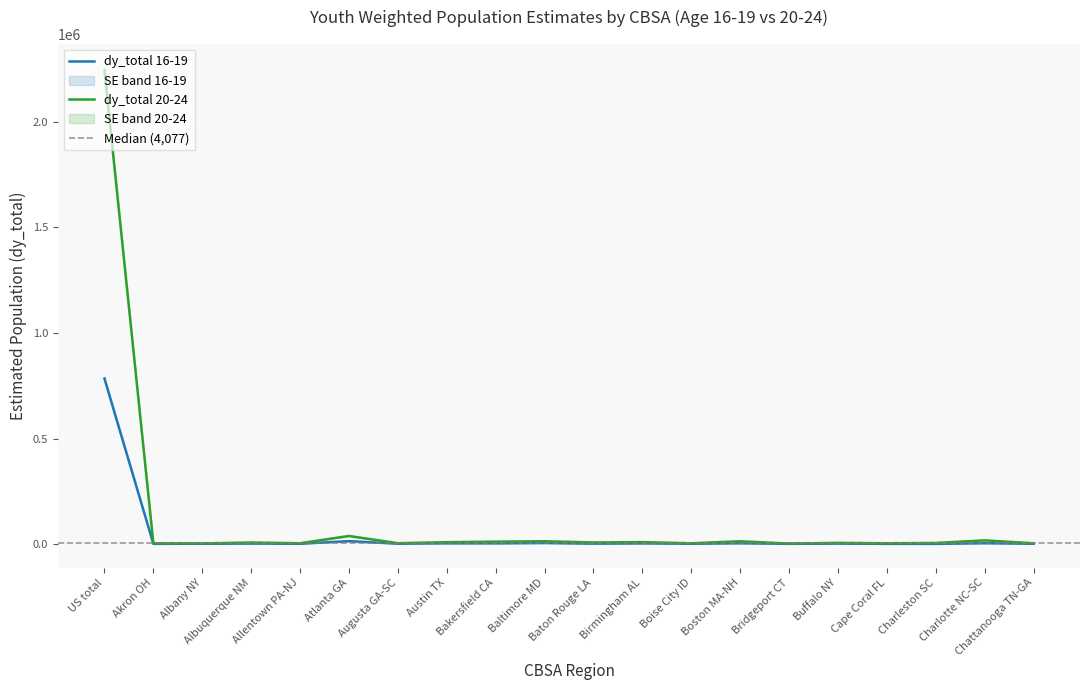

The dy_total_16_19 series shows 2355.3 at Baton Rouge LA. True or false?

True